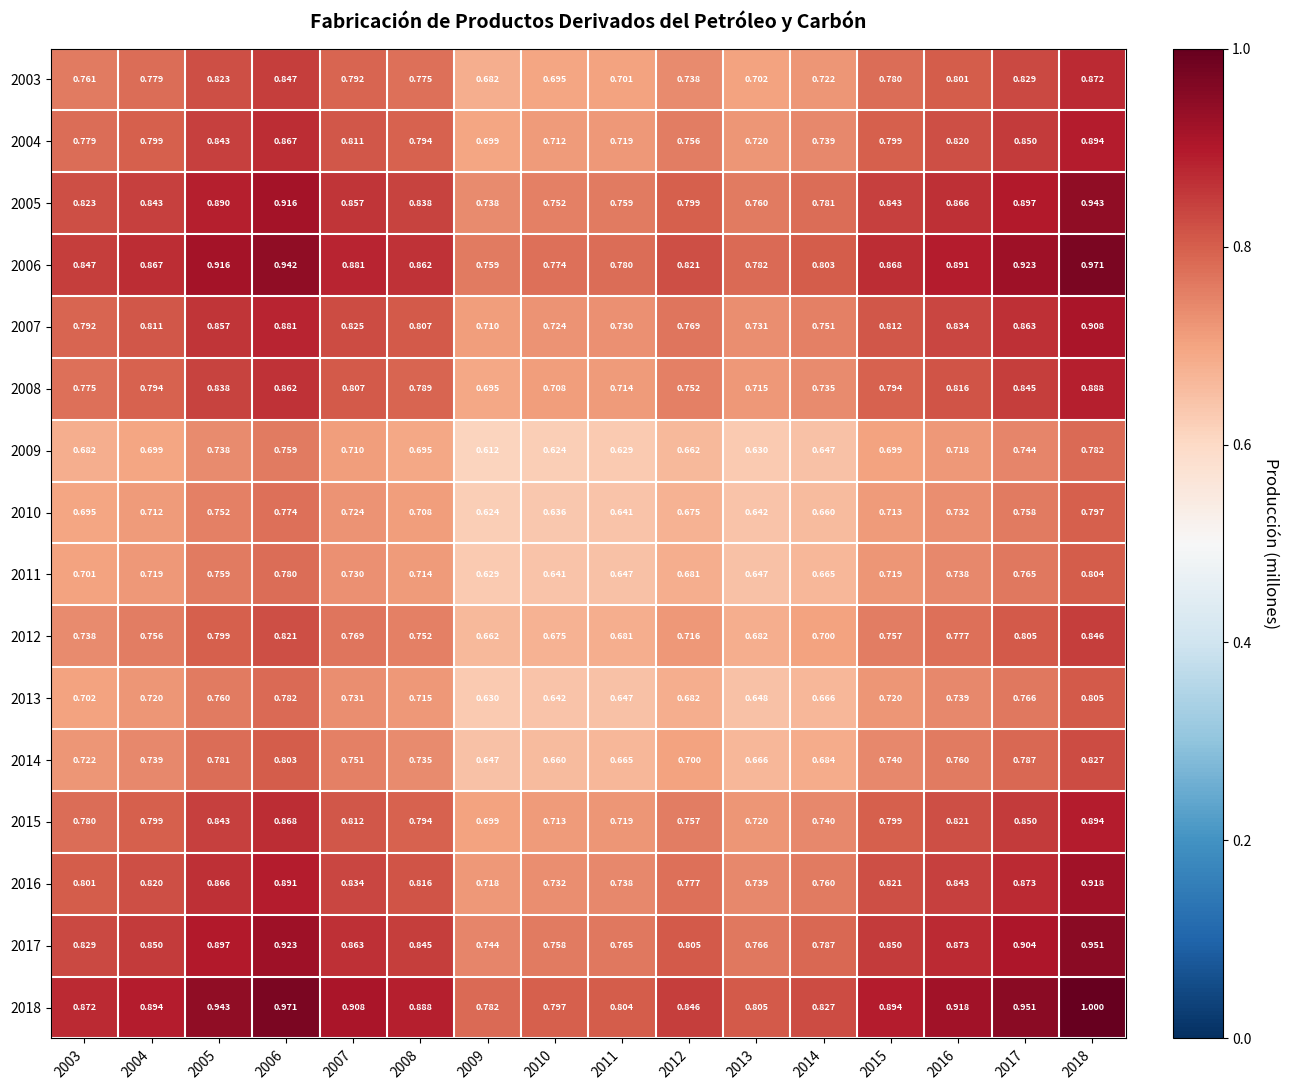

Which series has the widest spread of values?

2018